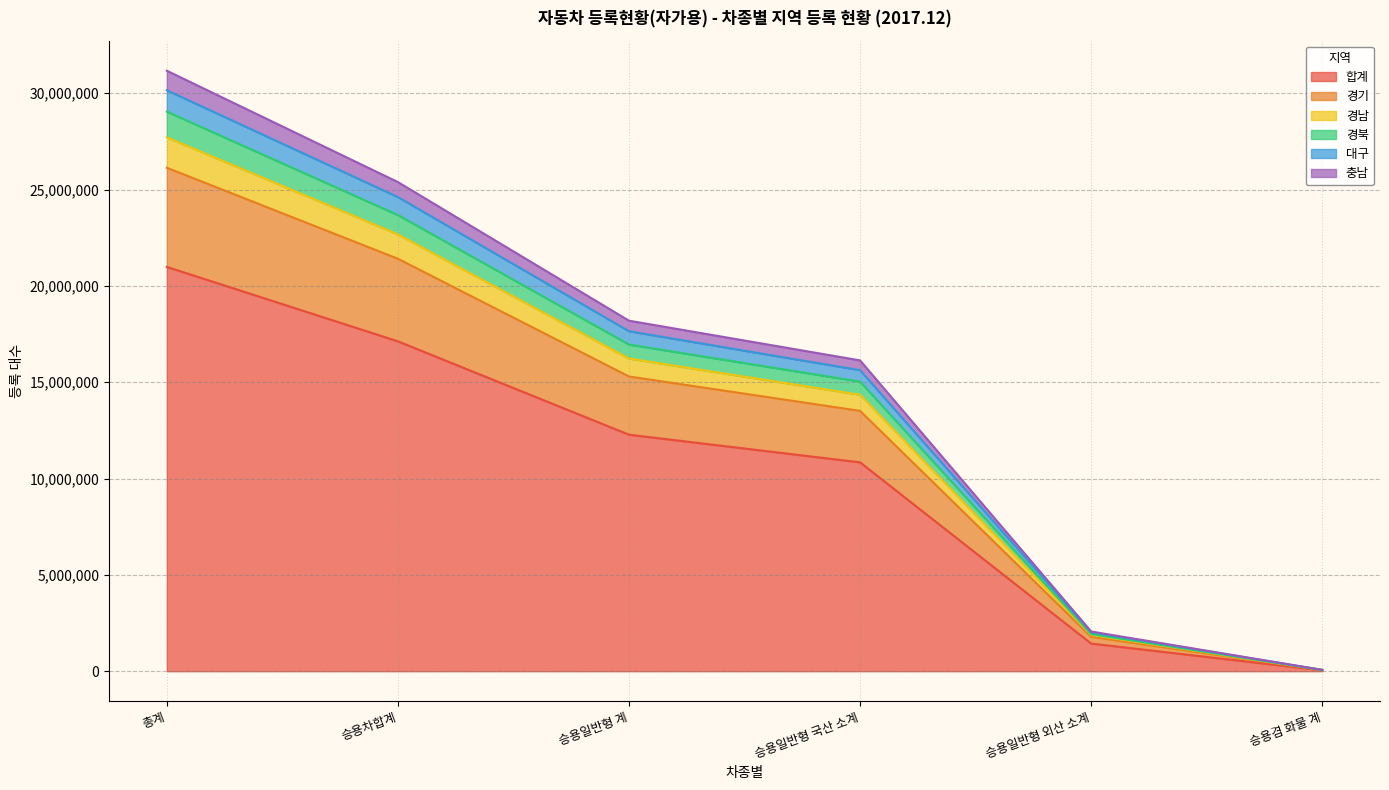

Where is 경기 nearest to the value 13095048?

승용일반형 국산 소계